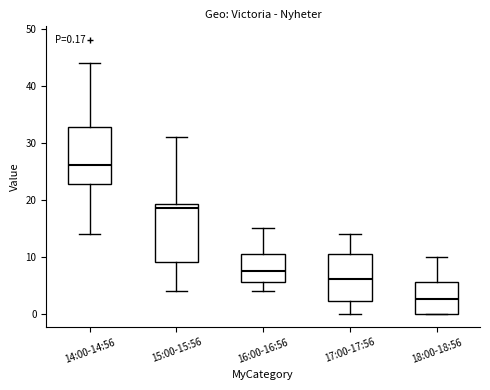

Which box has the highest median line?

14:00-14:56